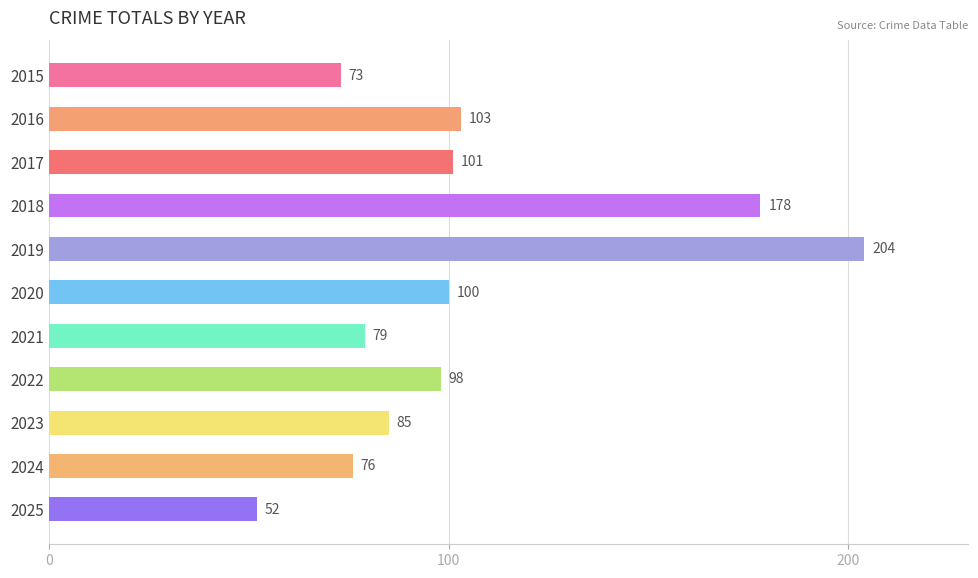

List the labels in order of value, smallest first.

2025, 2015, 2024, 2021, 2023, 2022, 2020, 2017, 2016, 2018, 2019